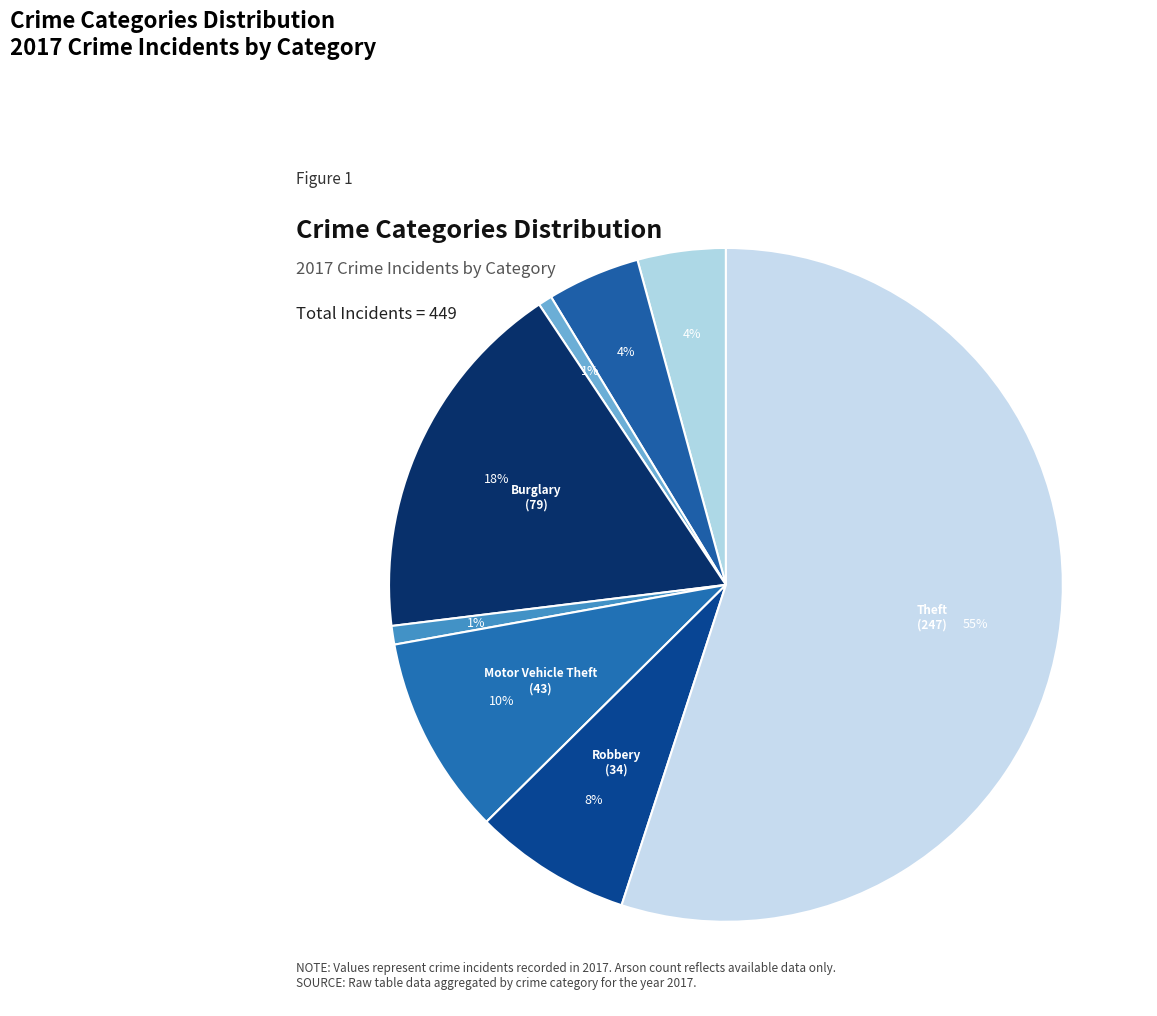

How many segments does this pie chart have?

8